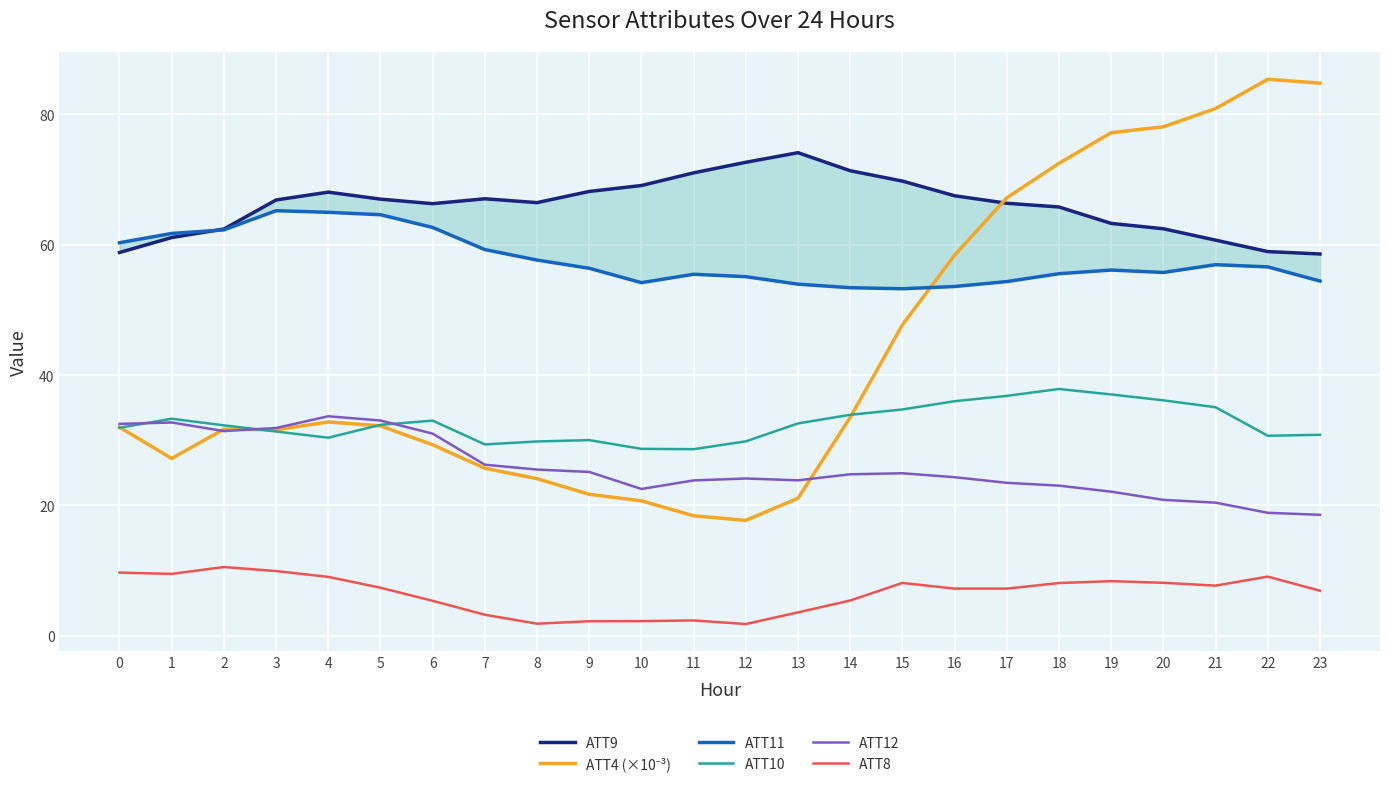

How many interior local peaks does the ATT4 (×10⁻³) series have?

3